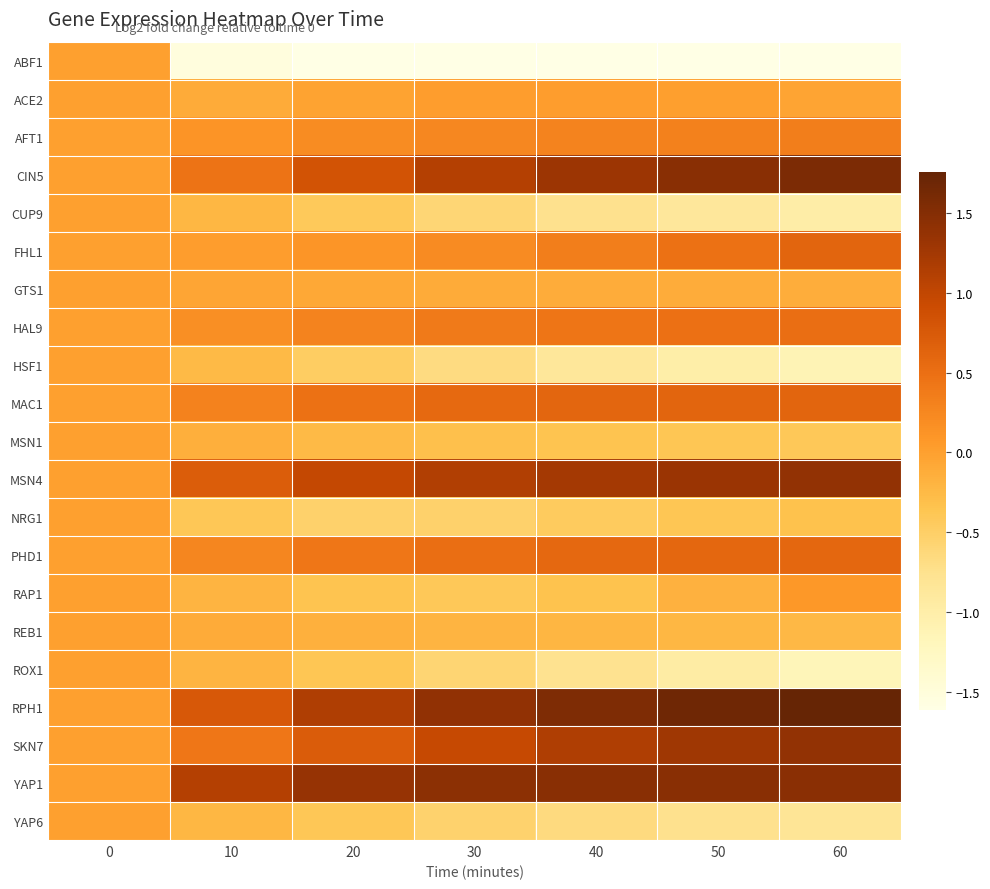

Rank the series by their maximum value, from lowest to highest.

ABF1, CUP9, GTS1, HSF1, MSN1, NRG1, REB1, ROX1, YAP6, ACE2, RAP1, AFT1, HAL9, PHD1, FHL1, MAC1, SKN7, MSN4, YAP1, CIN5, RPH1